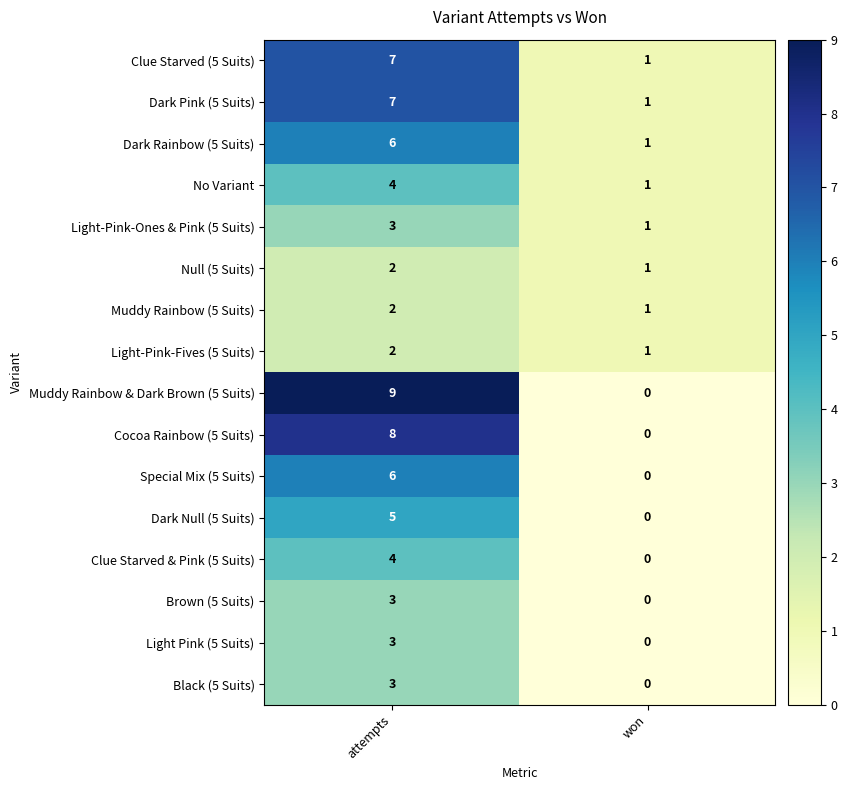

Rank the categories by Null (5 Suits) value from highest to lowest.

attempts, won